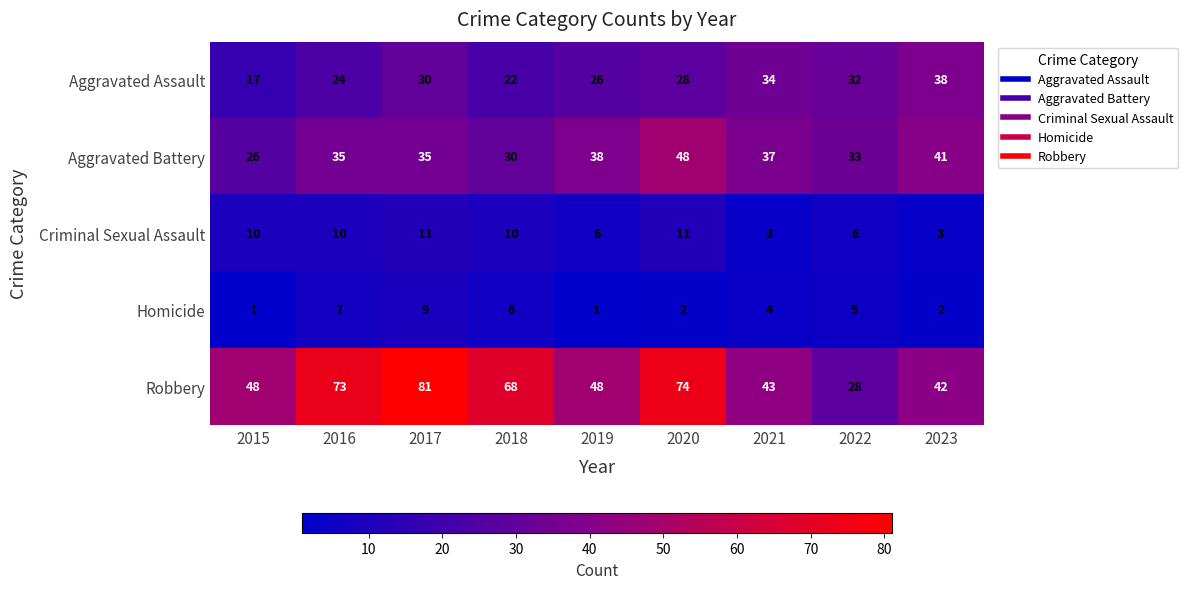

What is the difference between the maximum and minimum values in the Criminal Sexual Assault series?

8